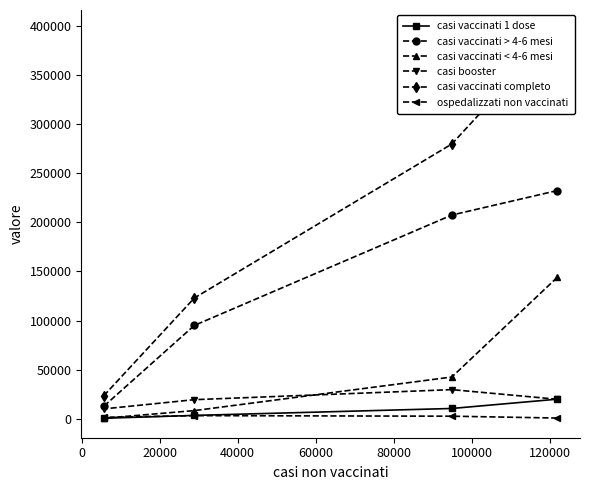

What is the maximum value shown in the chart?

396130